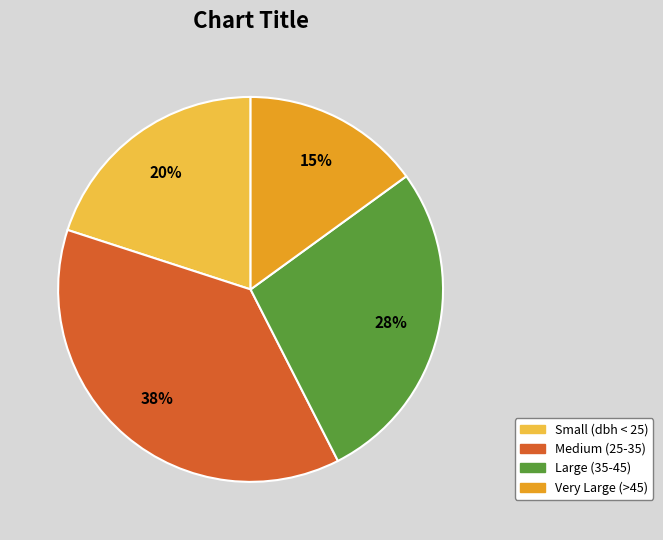

To the nearest percent, what is the average slice percentage?

25%